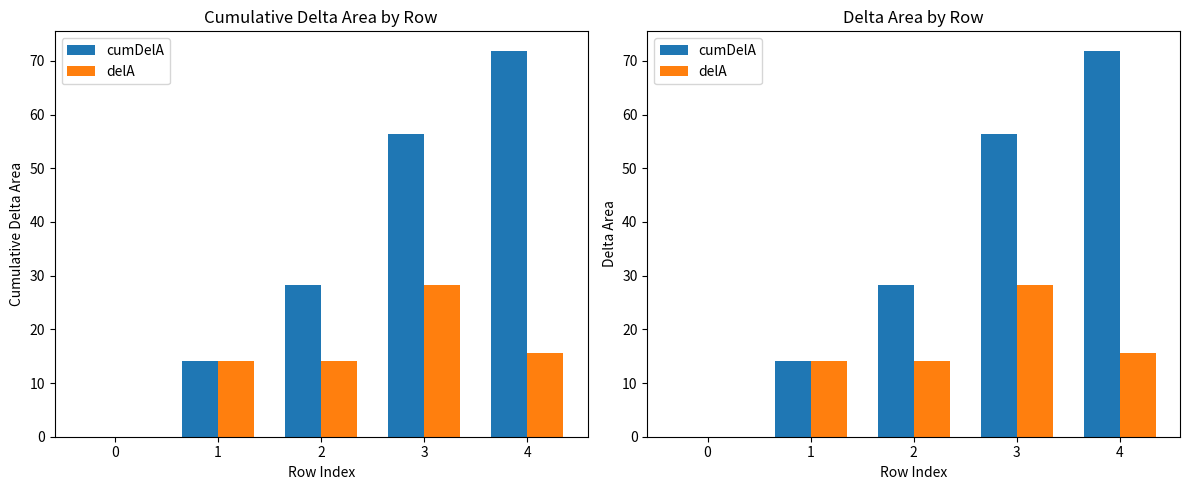

What is the average value of the delA series?

14.4